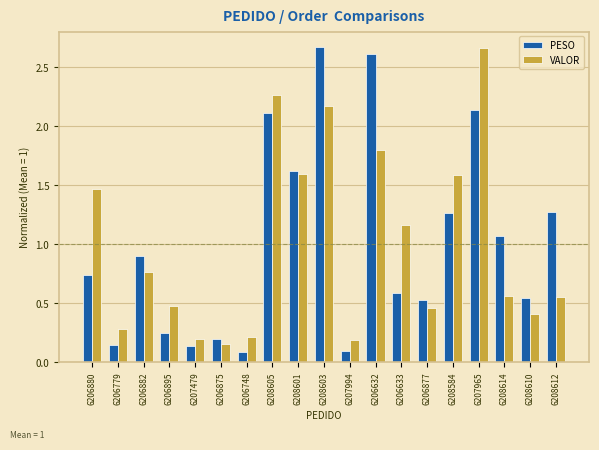

Does the chart contain any negative values?

No